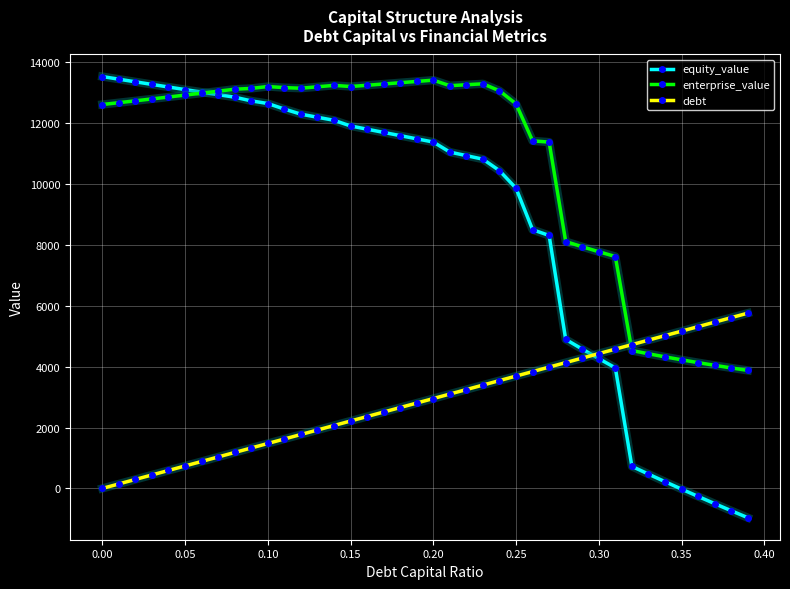

What is the value of the enterprise_value point at the 21st from the left?

13413.1